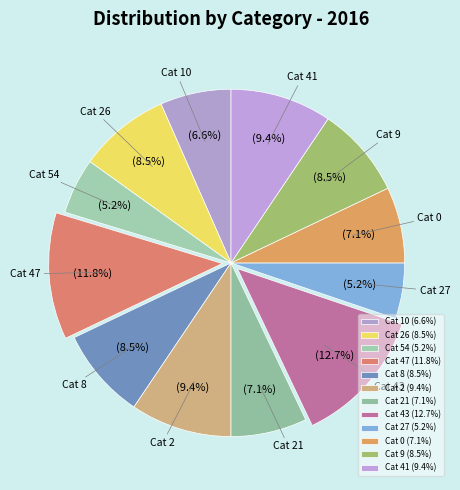

To the nearest percent, what is the average slice percentage?

8%